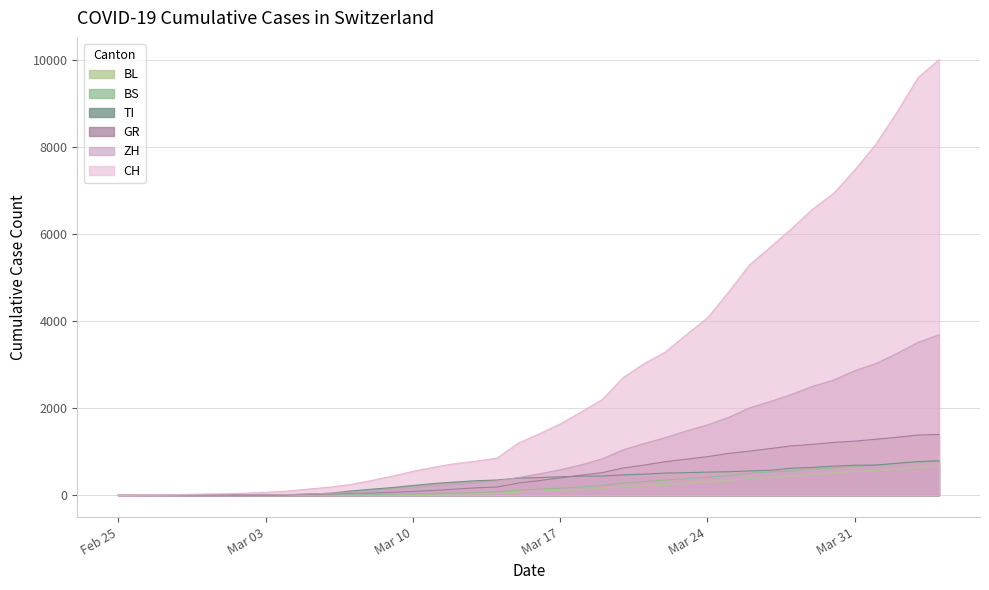

What is the maximum value shown in the chart?

10006